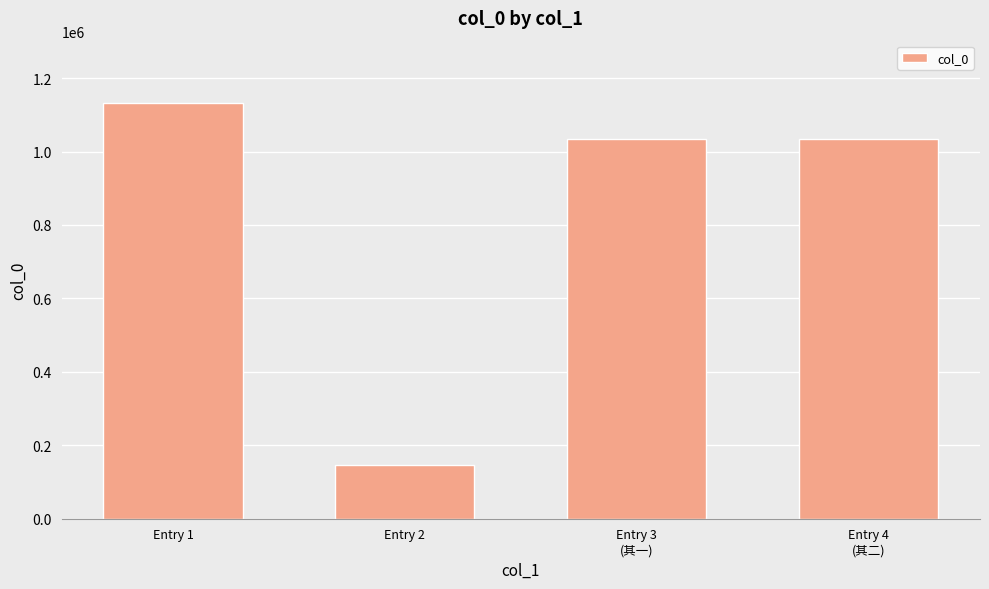

Which label corresponds to the largest value in the chart?

Entry 1